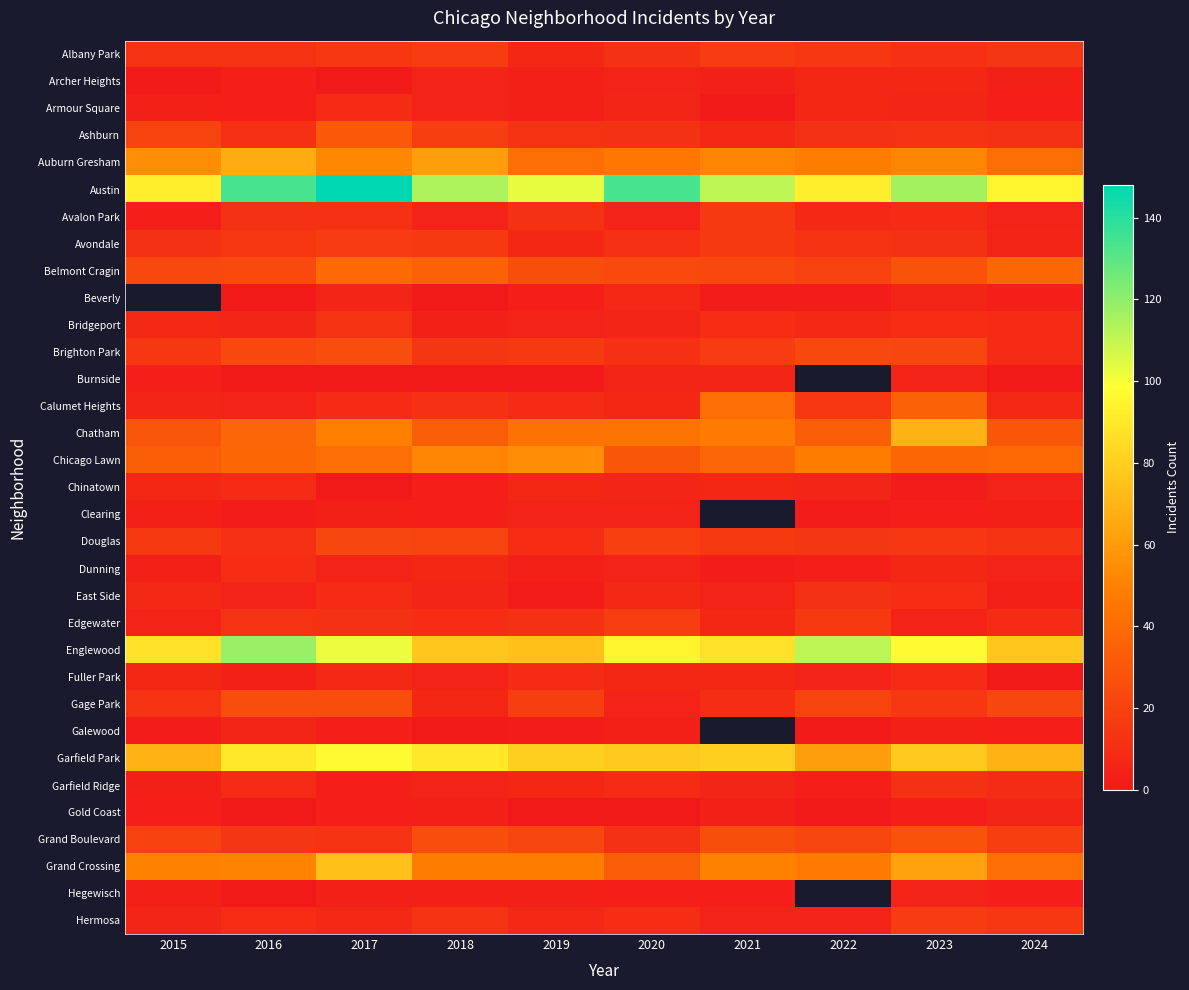

Which has a higher value, 2021 or 2015?

2021